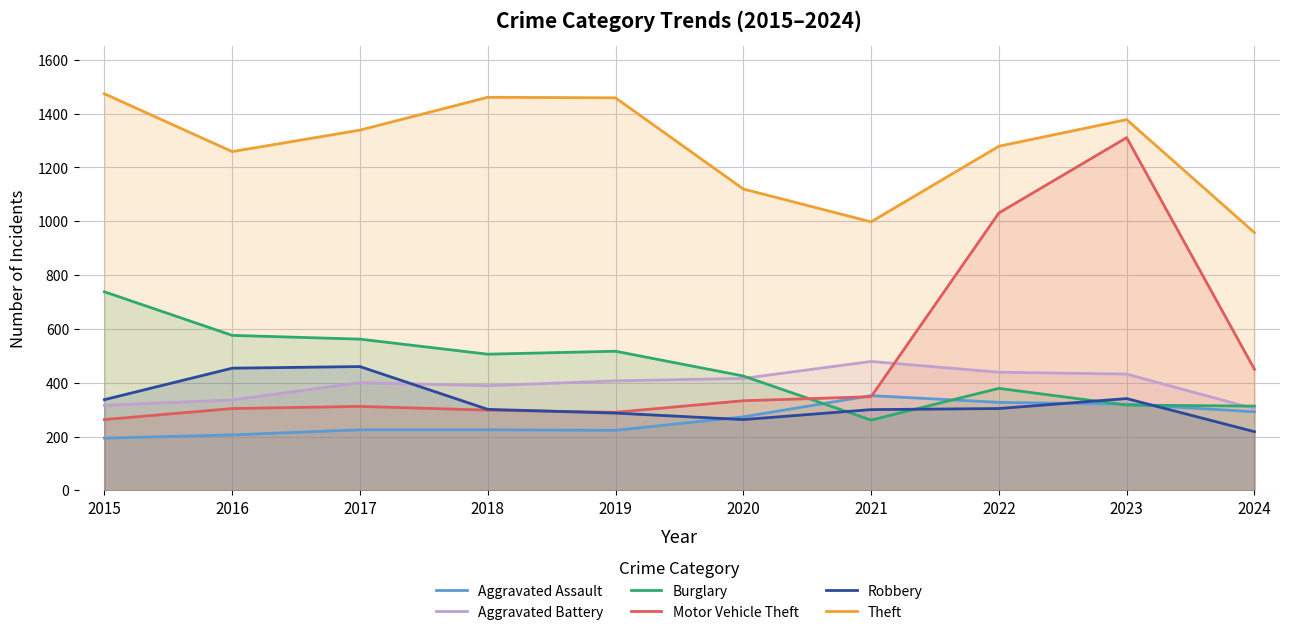

Reading left to right, list all the values displayed in this chart.

Aggravated Assault: 194	206	225	225	223	273	352	327	320	292
Aggravated Battery: 316	336	400	389	407	416	479	439	432	303
Burglary: 738	576	562	506	517	425	261	379	317	313
Motor Vehicle Theft: 263	304	312	298	290	333	348	1031	1311	450
Robbery: 337	454	460	301	287	263	300	304	341	218
Theft: 1474	1259	1339	1461	1459	1120	998	1279	1378	958